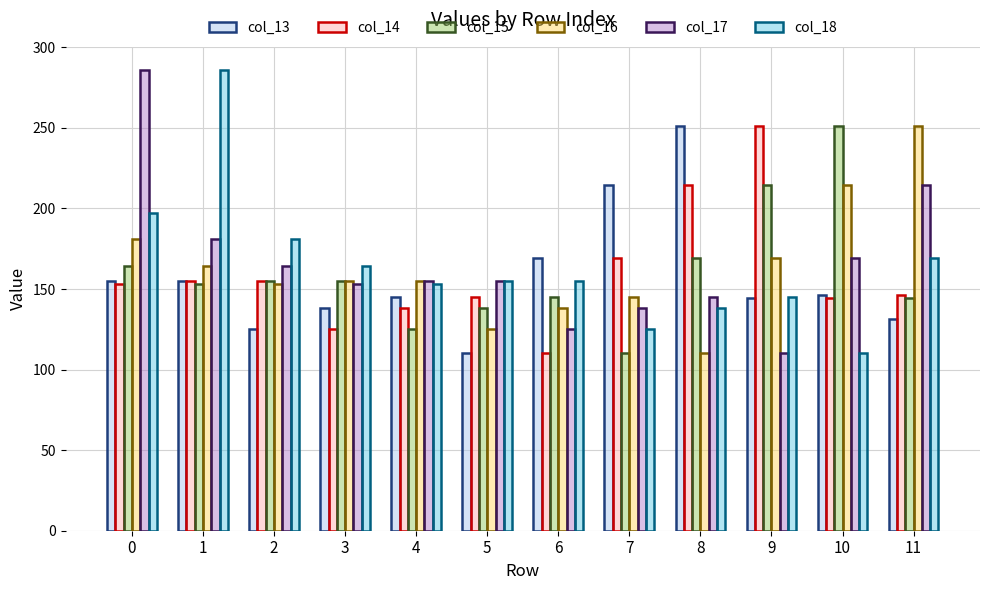

What is the minimum value for col_15?

110.4